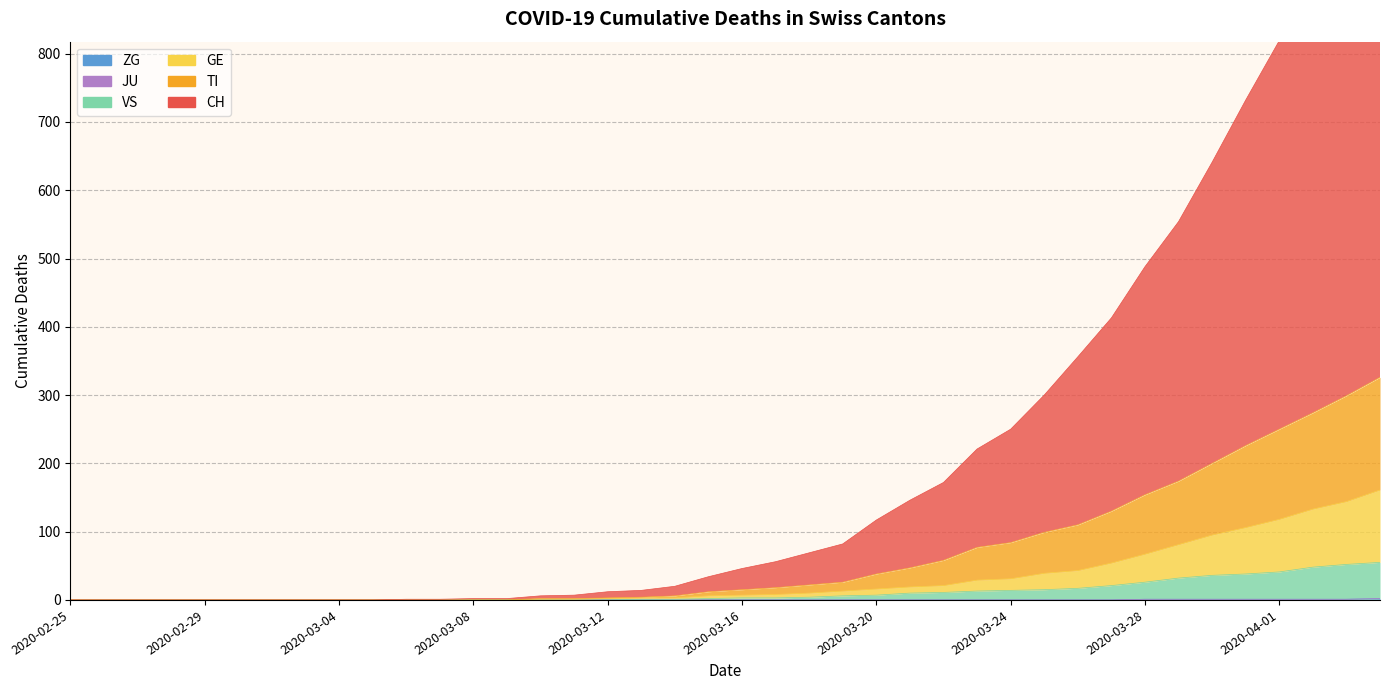

What is the difference between the maximum and minimum values in the CH series?

1083